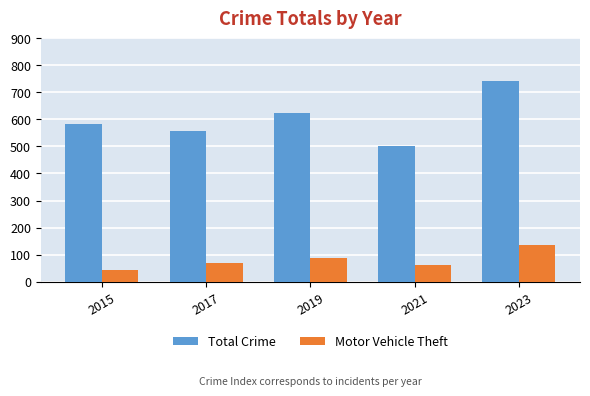

List the series in order of their overall mean, highest first.

Total Crime, Motor Vehicle Theft